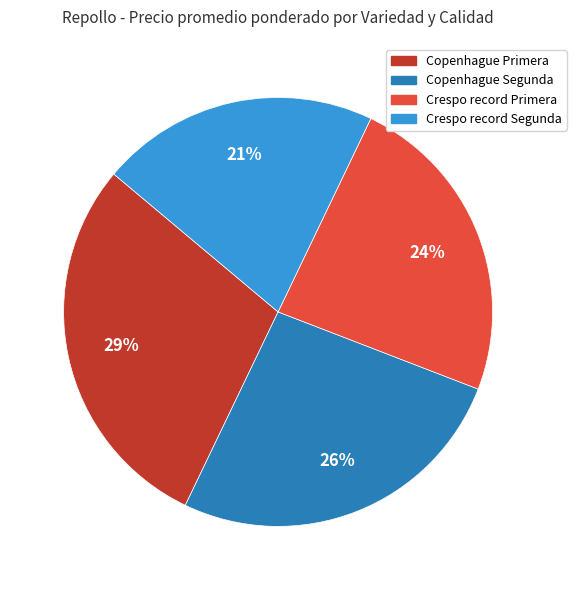

Which slice is the largest?

Copenhague Primera